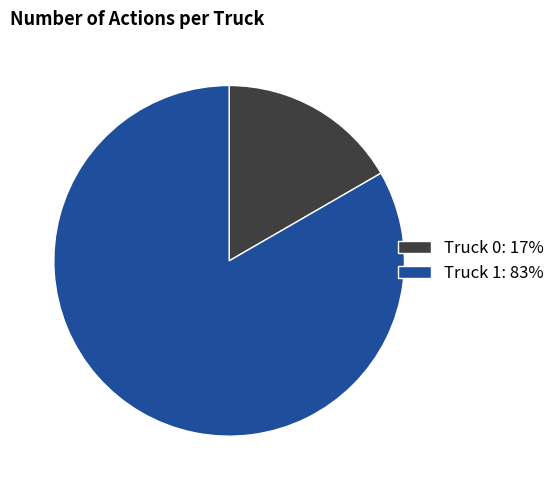

Does Truck 1: 83% represent more than half of the total?

Yes